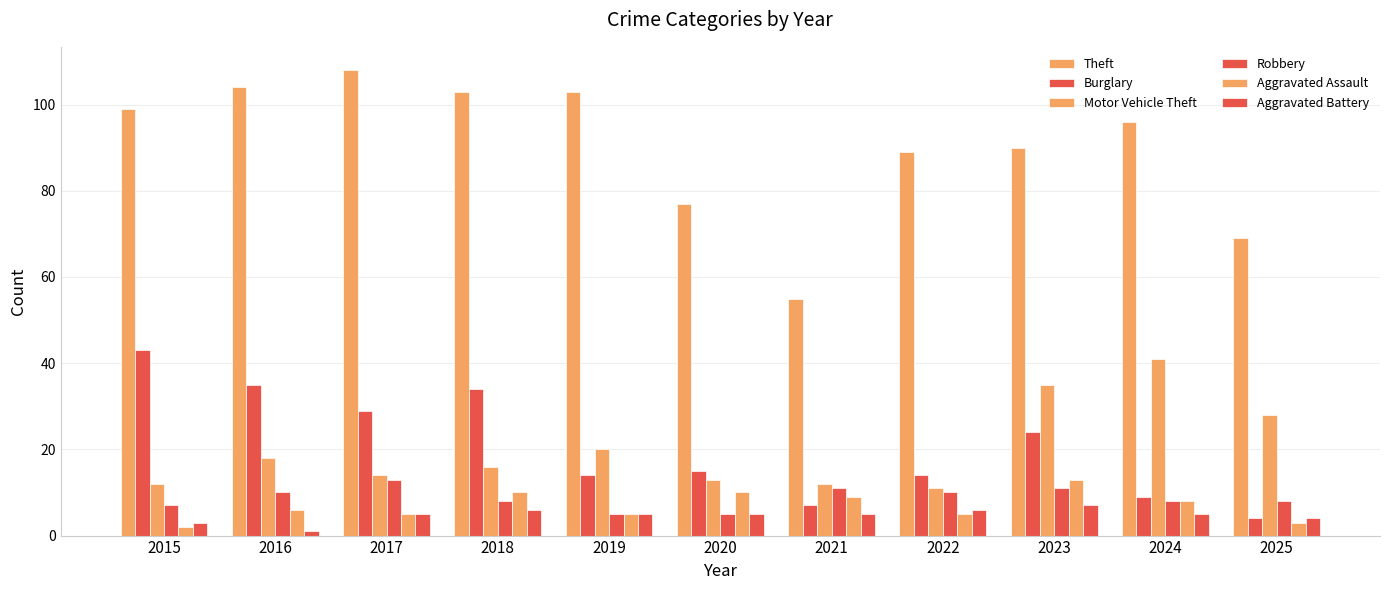

How many categories are shown in the chart?

11